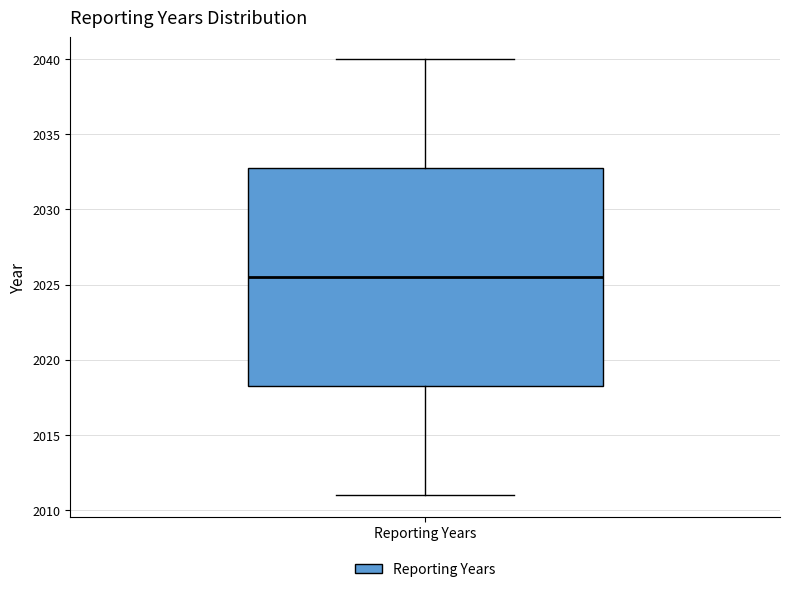

Transcribe this box plot: give where the median line is, the range the box spans, and where the two whiskers end, as read against the y-axis. The values are not printed on the chart, so give them approximately, as read against the axis.

median 2025.5, box 2018.5 to 2033.0, whiskers 2011.0 to 2040.0